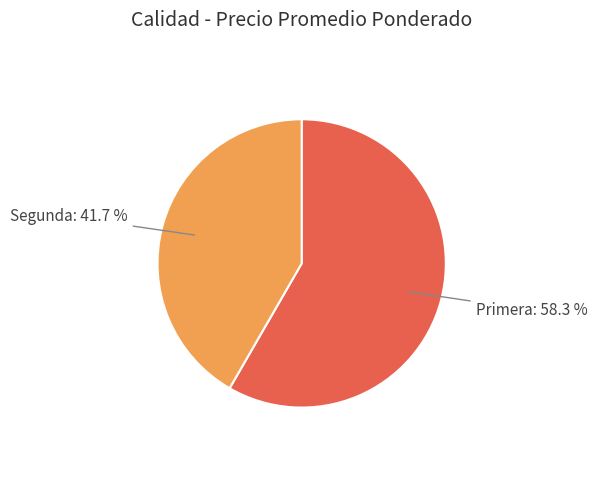

How many slices are in this pie chart?

2